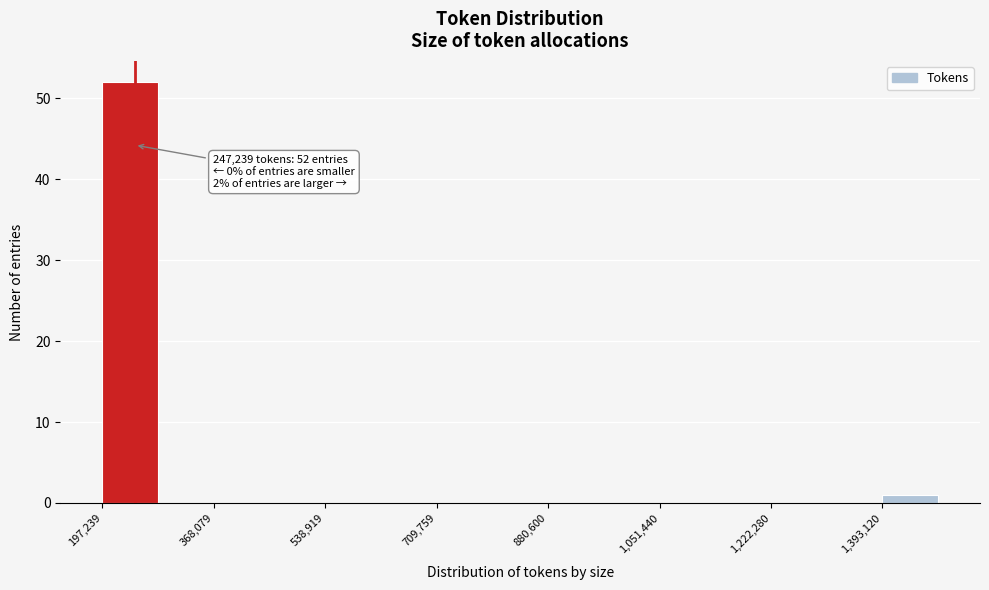

Which range on the x-axis has the tallest bar?

200000 to 280000